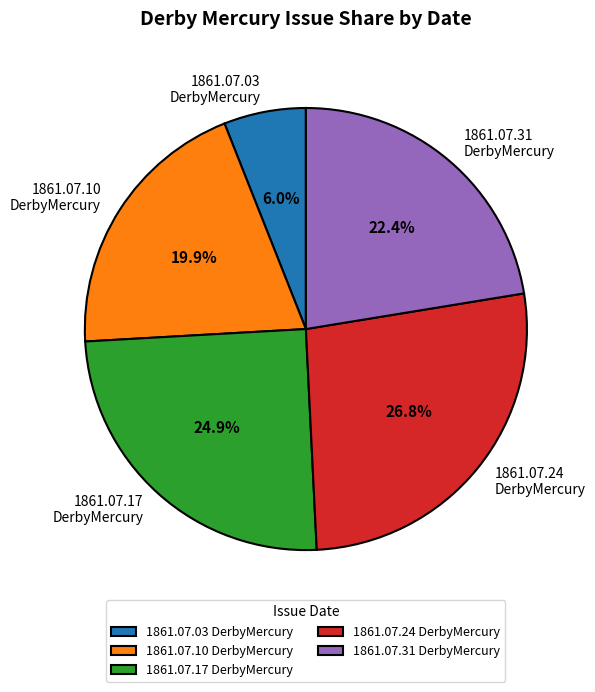

Which slice is the smallest?

1861.07.03 DerbyMercury